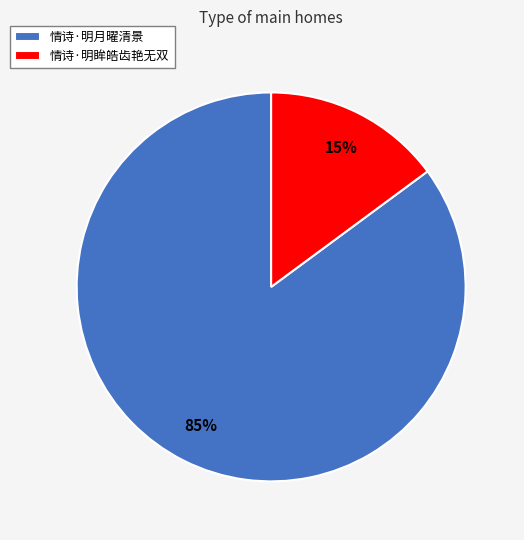

Which category accounts for the majority?

情诗·明月曜清景